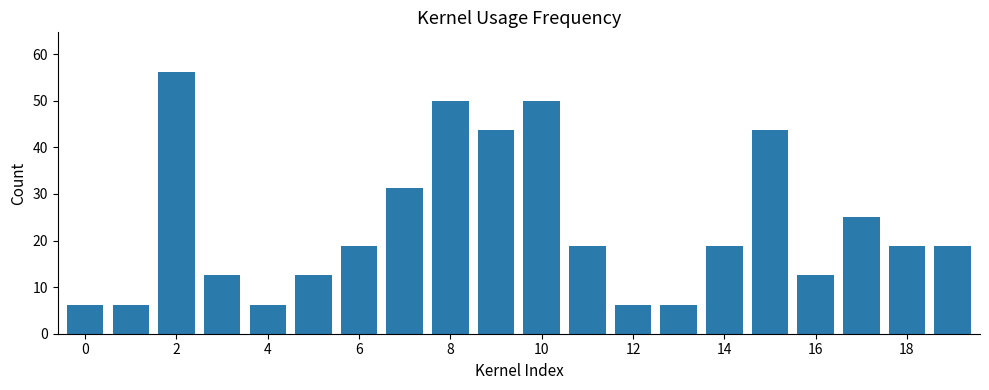

What is the difference between the maximum and second lowest values?

50.0